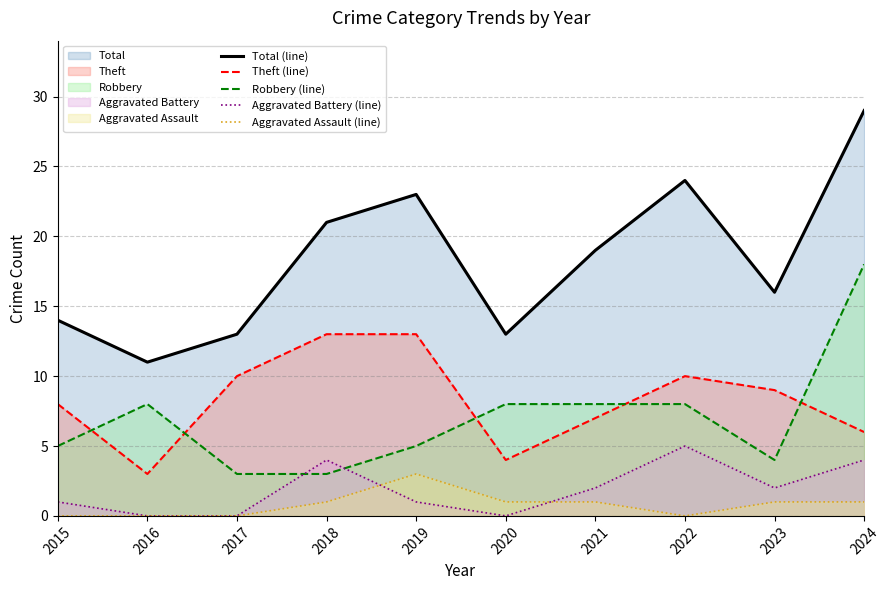

What is the sum of the Aggravated Assault (line) values at 2022 and 2020?

1